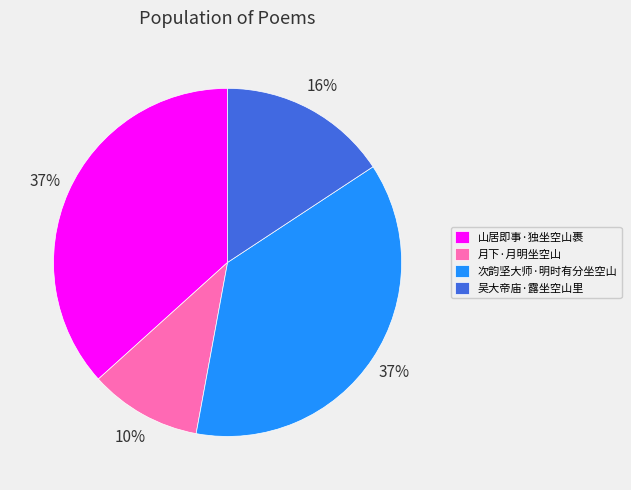

To the nearest percent, what percentage of the pie is 次韵坚大师·明时有分坐空山?

37%